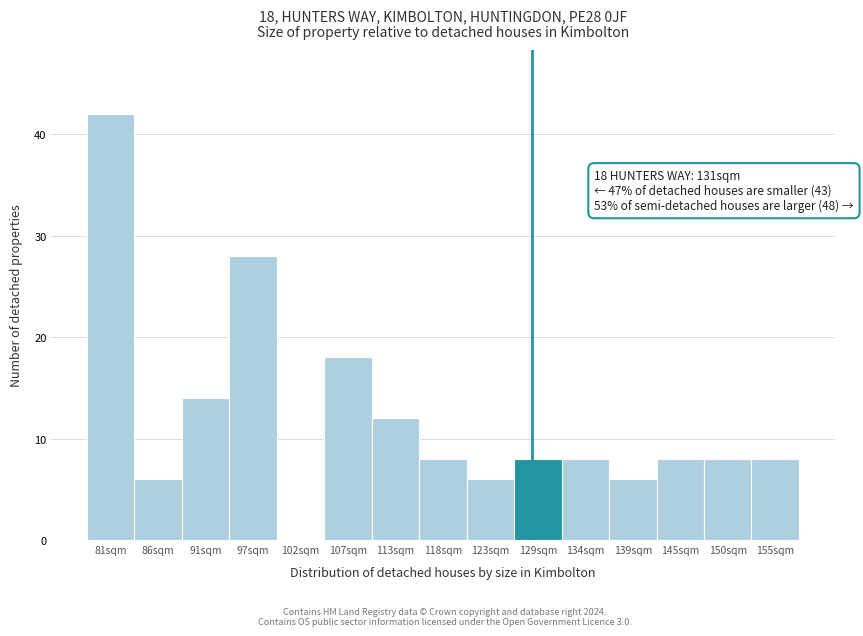

Reading left to right, extract all data points from this chart.

81sqm=42	86sqm=6	91sqm=14	97sqm=28	102sqm=0	107sqm=18	113sqm=12	118sqm=8	123sqm=6	129sqm=8	134sqm=8	139sqm=6	145sqm=8	150sqm=8	155sqm=8